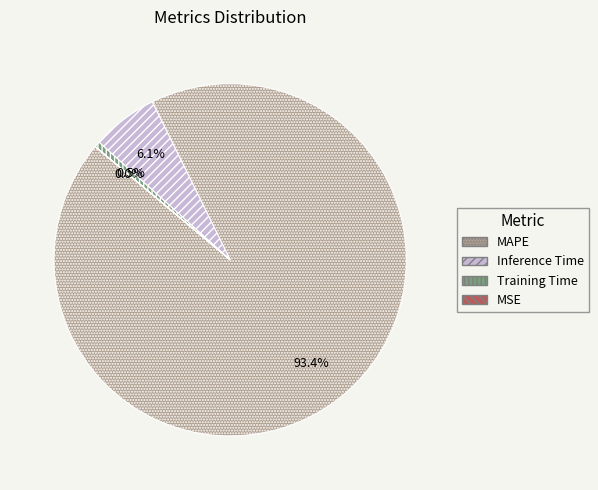

Which category accounts for the majority?

MAPE